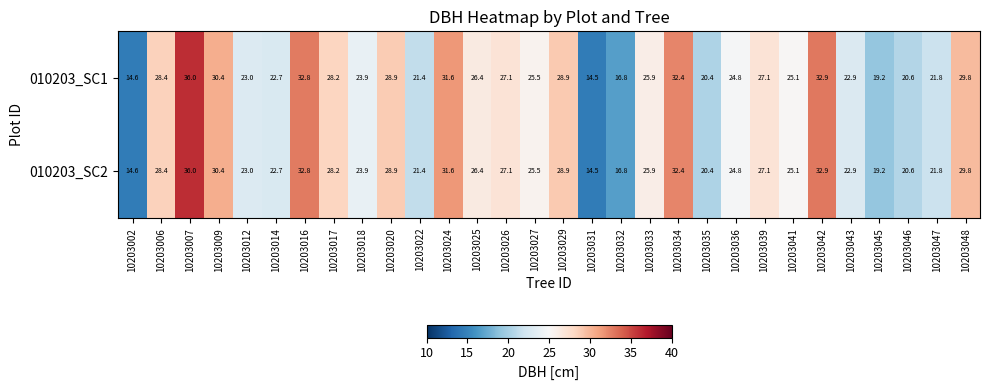

What is the difference between the 010203_SC1 values at 10203029 and 10203036?

4.1